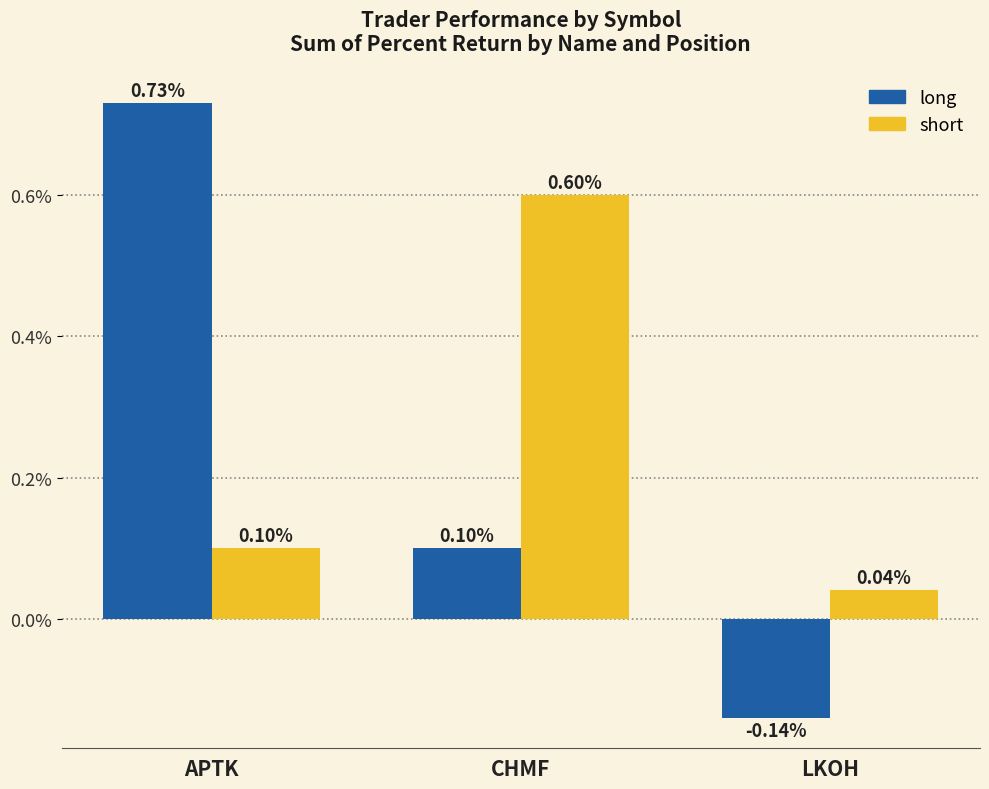

Between CHMF and LKOH, which series saw the biggest shift?

short